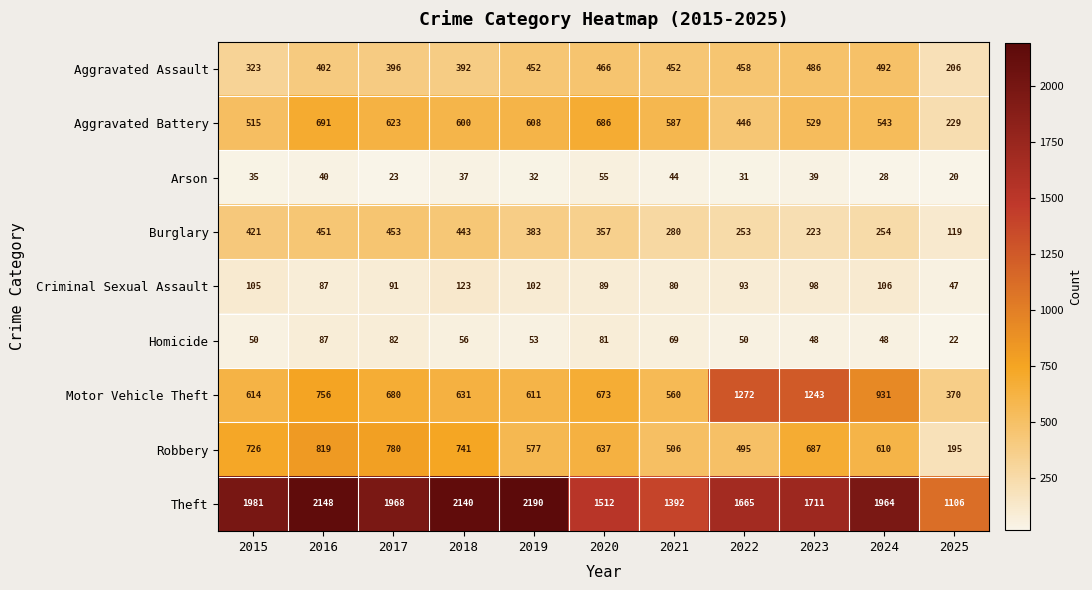

Where is Robbery nearest to the value 507?

2021